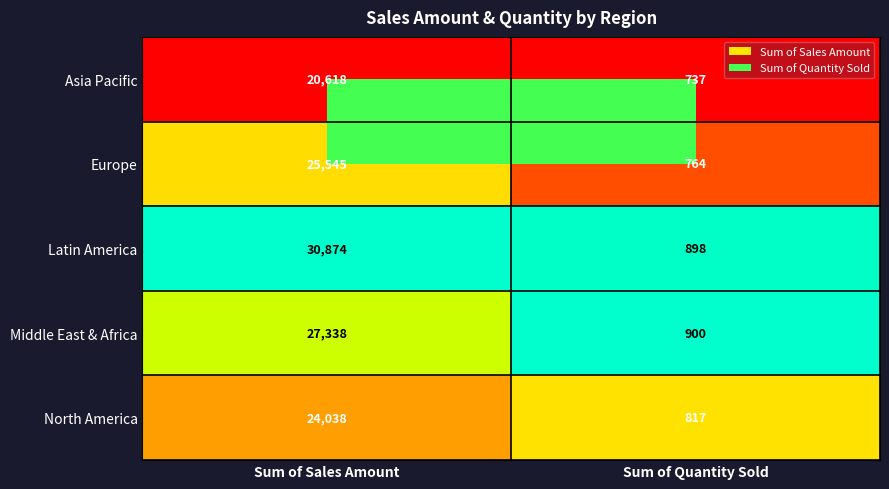

Count the number of data series in this chart.

5